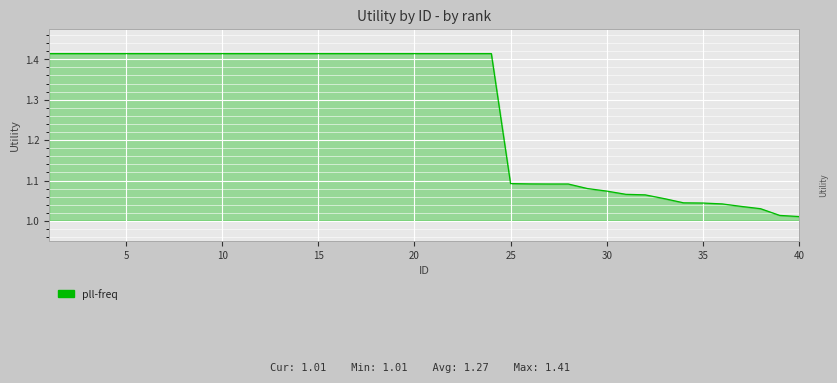

What is the difference between the maximum and minimum values?

0.4